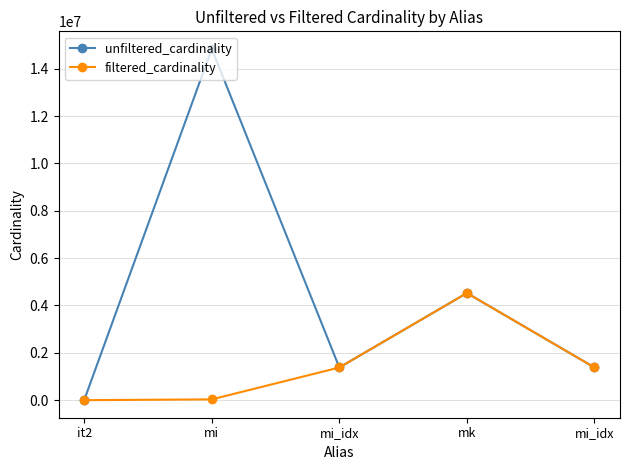

How many series are shown in this chart?

2